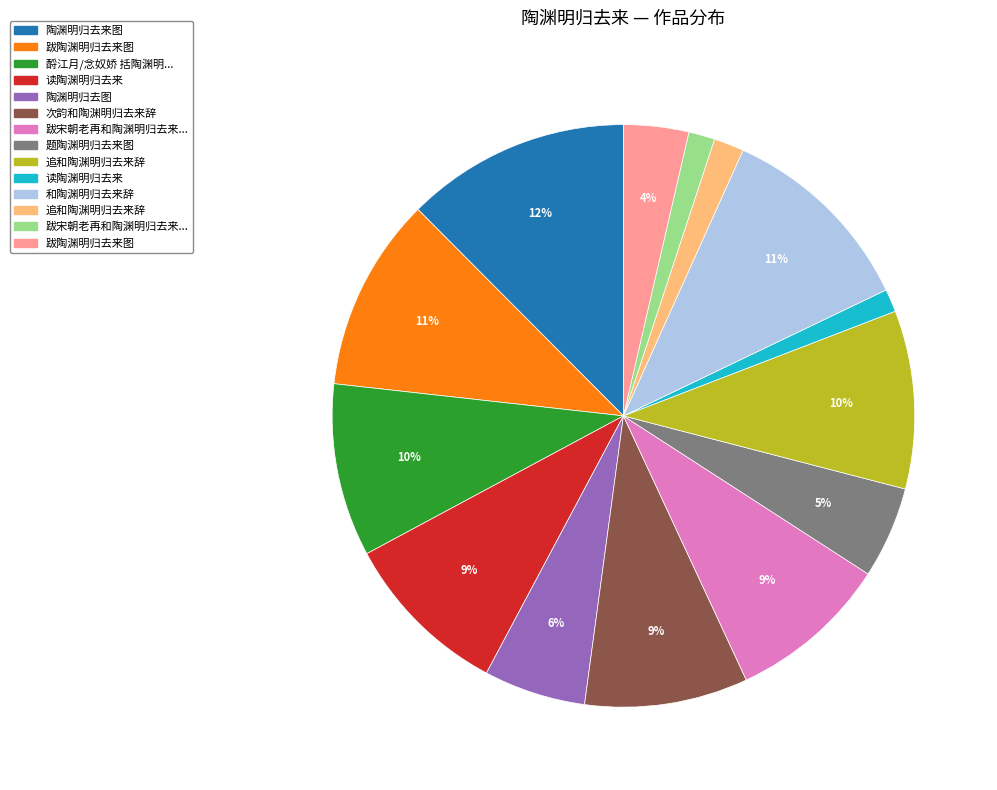

Count the number of slices in the pie.

14